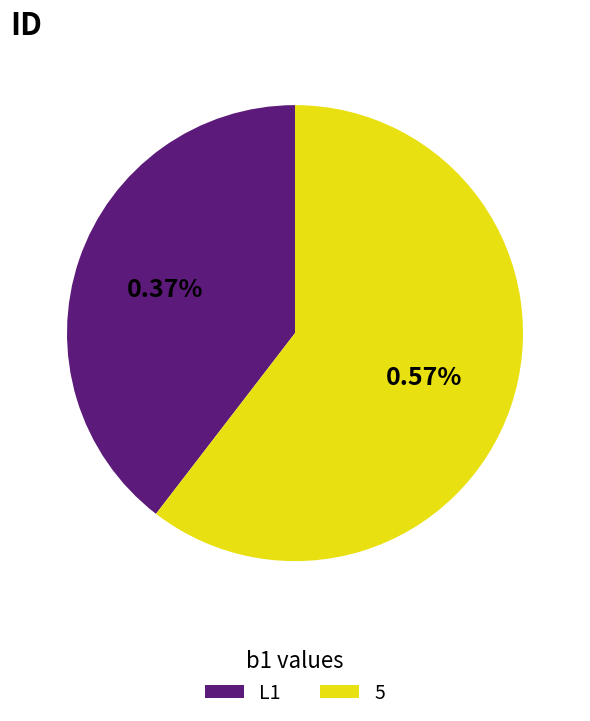

Which category accounts for the majority?

5